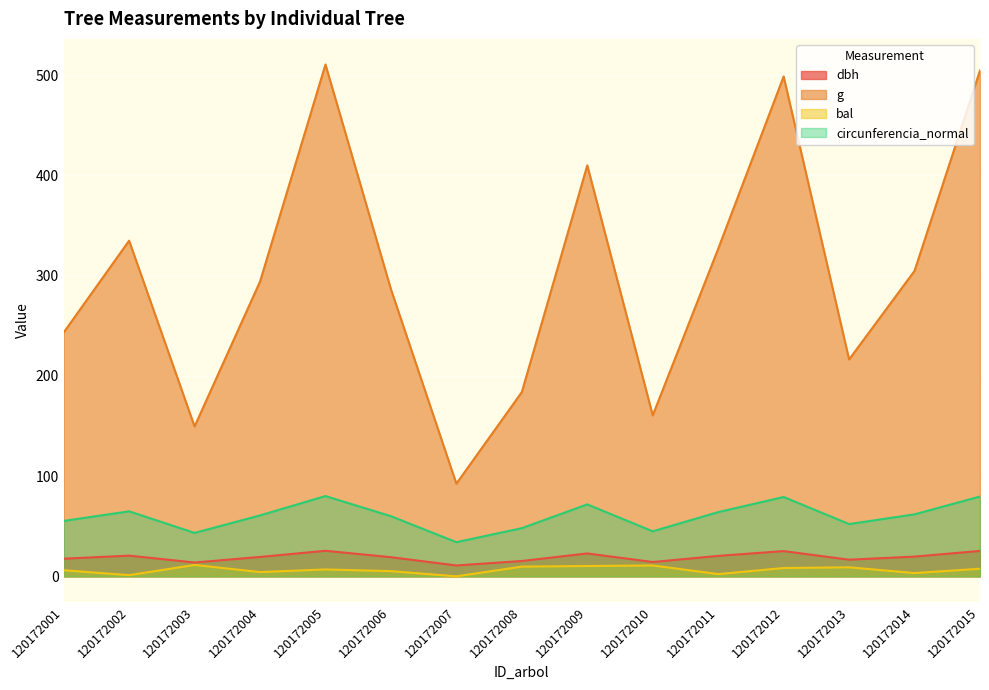

What is the sum of the g values at 120172006 and 120172003?

436.1